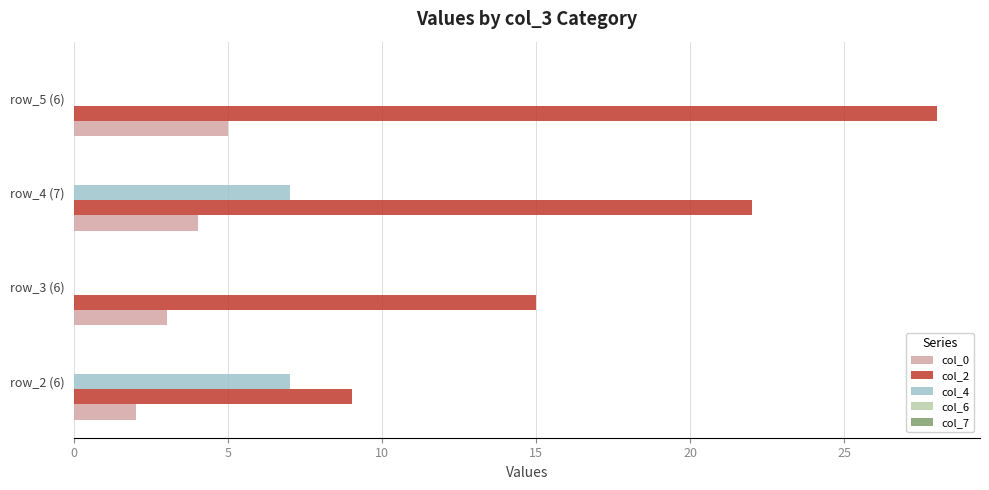

What is the maximum value shown in the chart?

28